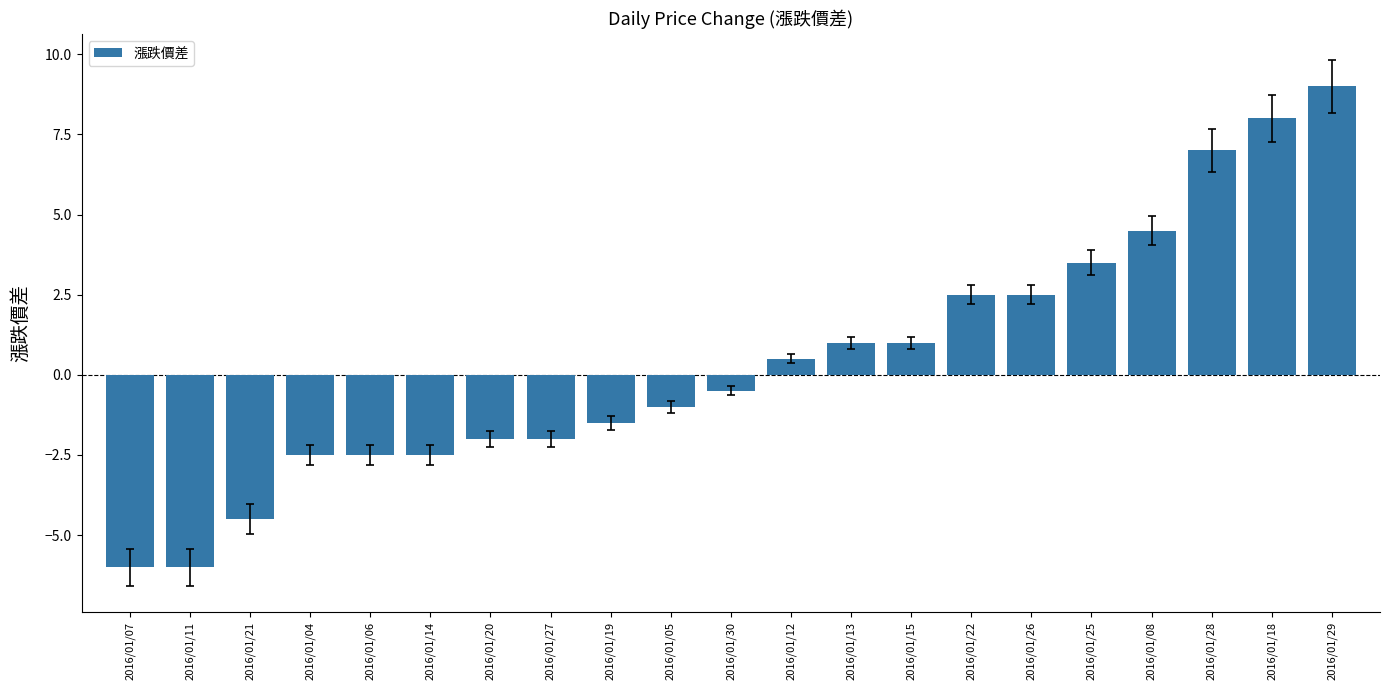

What is the smallest value displayed?

-6.0